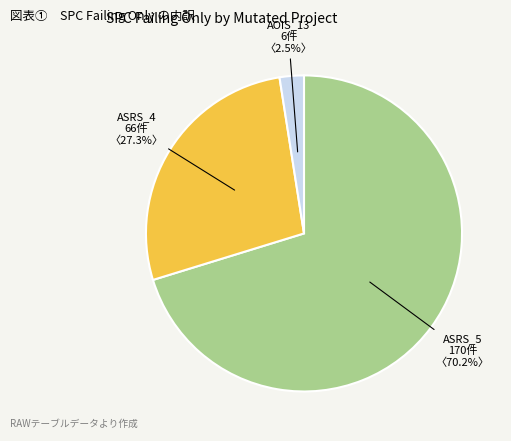

Does any single category account for the majority?

Yes